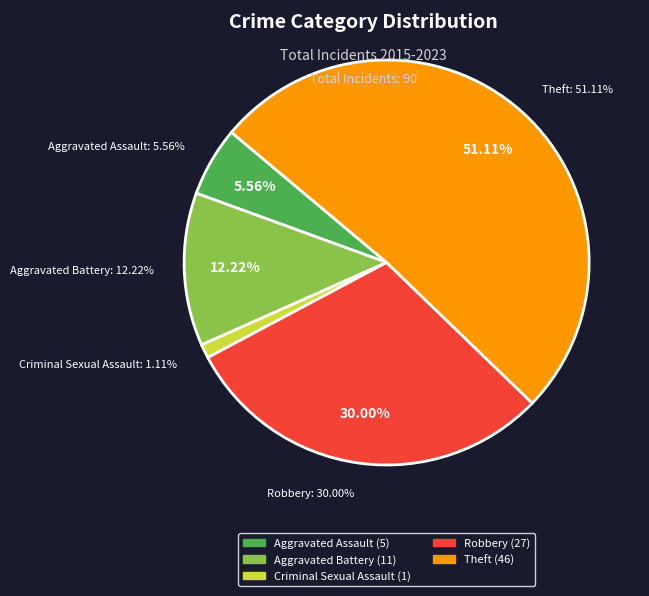

The Robbery slice represents 23% of the pie. True or false?

False